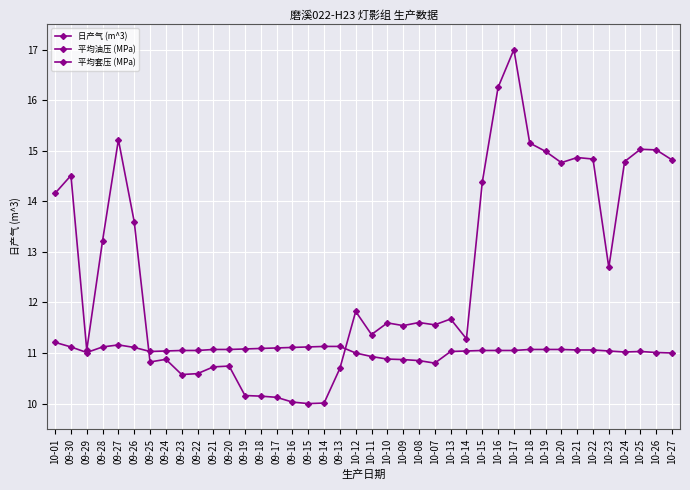

True or false: 平均油压 (MPa) and 平均套压 (MPa) intersect in this chart.

False